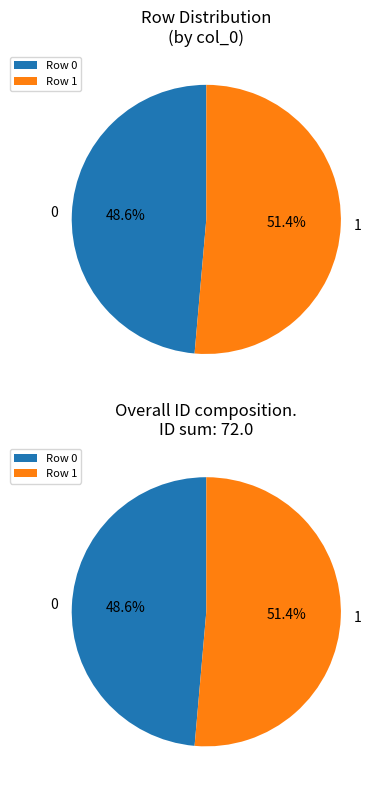

Between 0 and 1, which is larger?

1